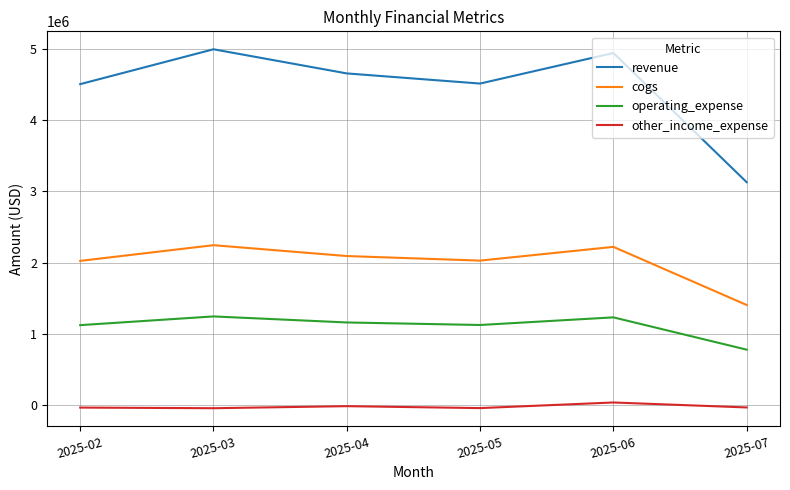

At 2025-05, list the series in order from largest to smallest.

revenue, cogs, operating_expense, other_income_expense